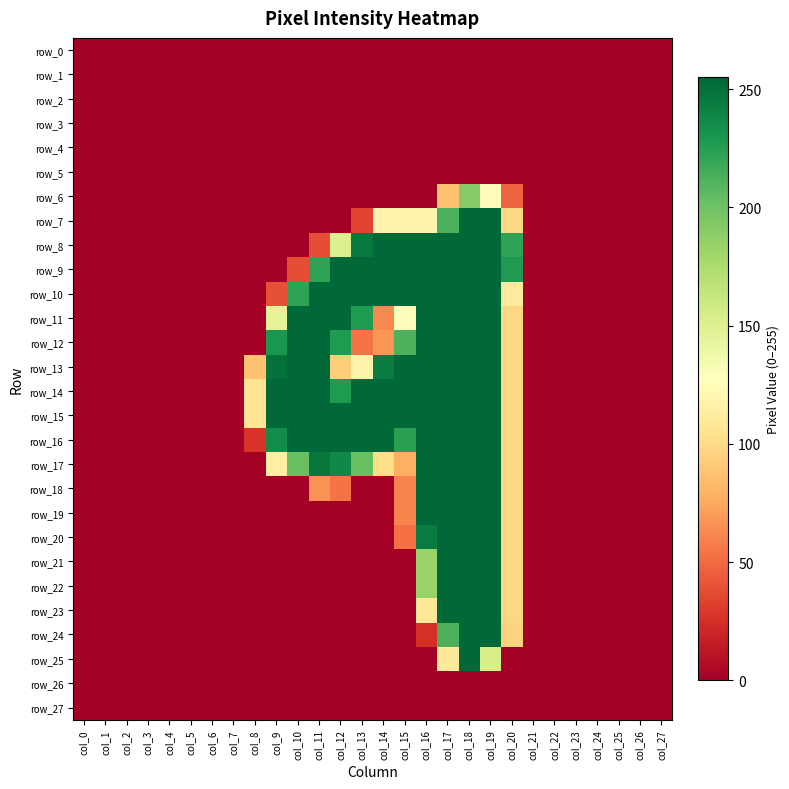

Is it true that row_26 equals 0 at col_22?

True